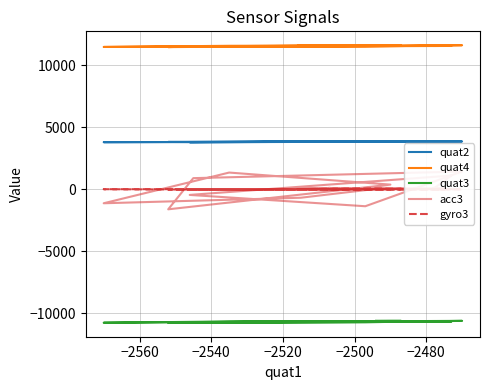

True or false: quat2 has a value of 1897 at 26.

False